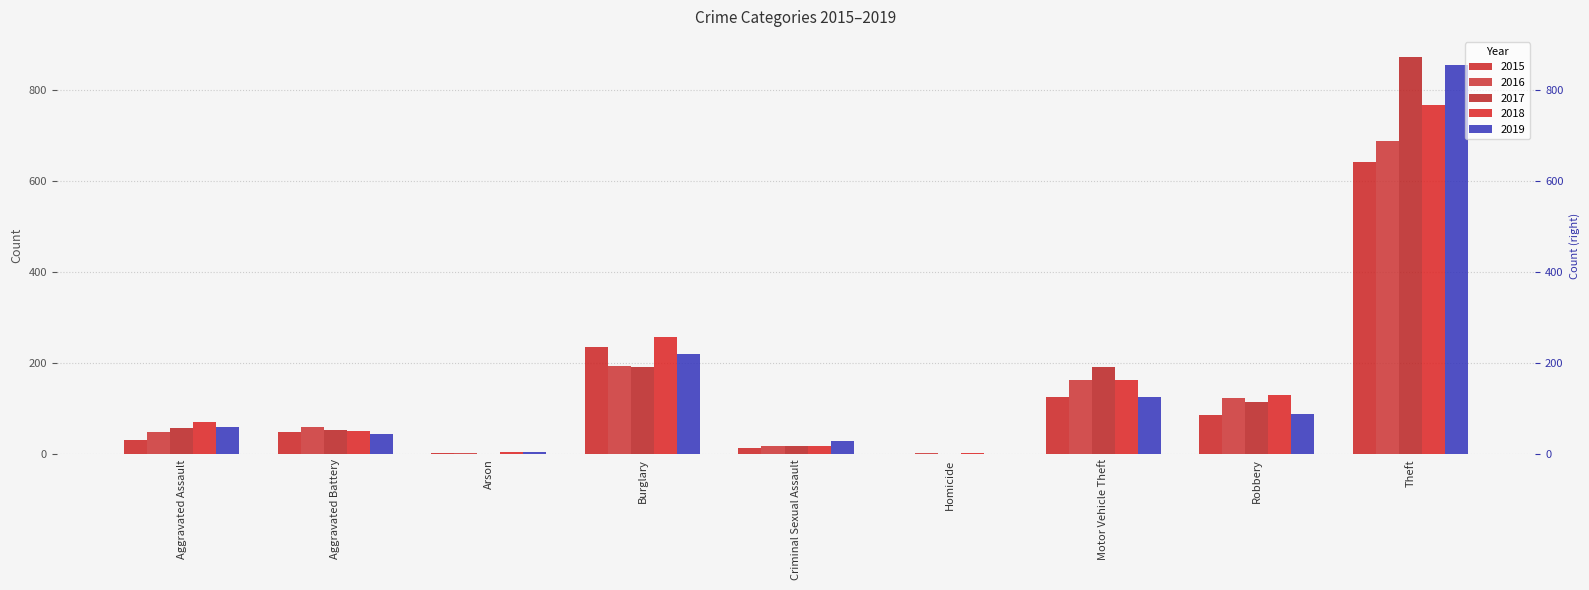

What is the sum of the 2017 values at Robbery and Arson?

116